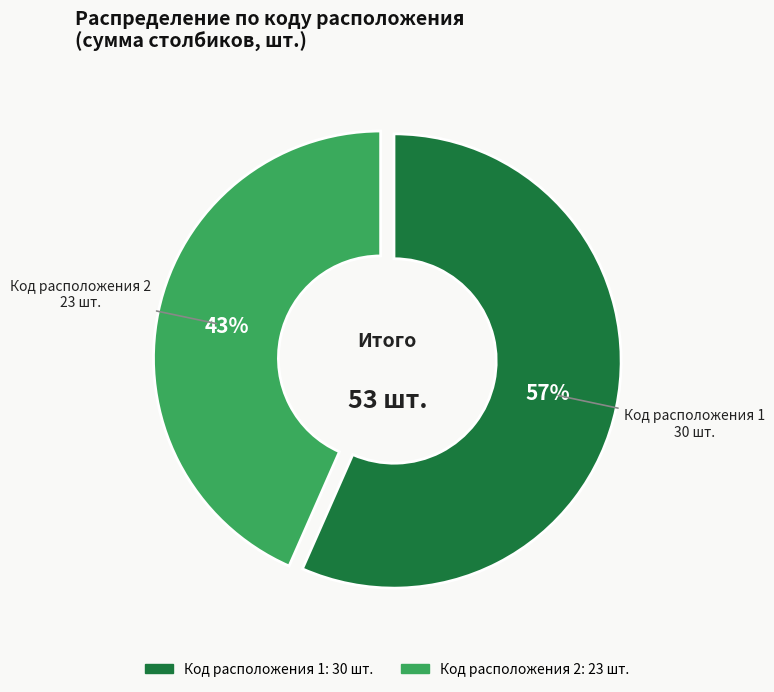

What is the majority slice?

Код расположения 1